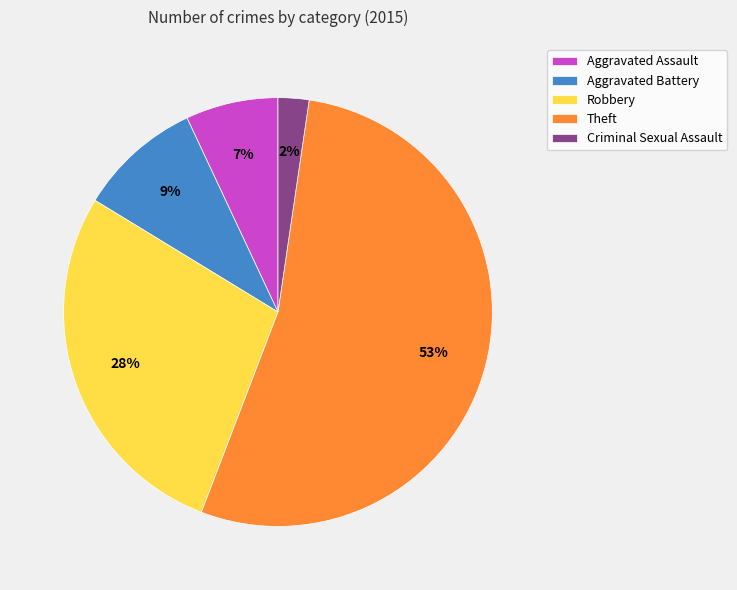

Which category accounts for the majority?

Theft